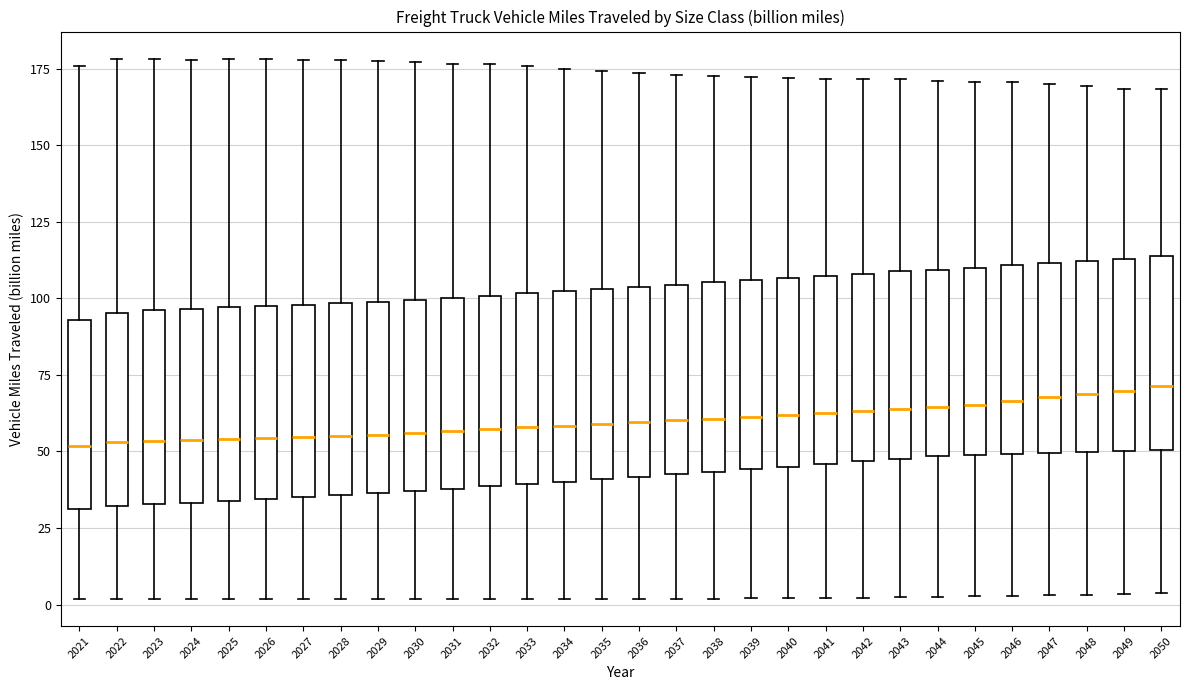

Where does the upper whisker of the box at x = 2043 end on the y-axis? The values are not printed on the chart, so give them approximately, as read against the axis.

170